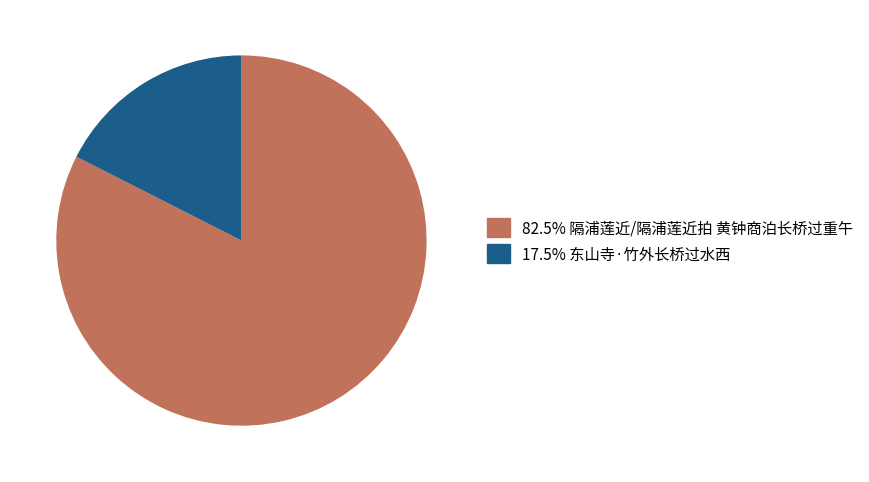

Is there a majority slice in this chart?

Yes